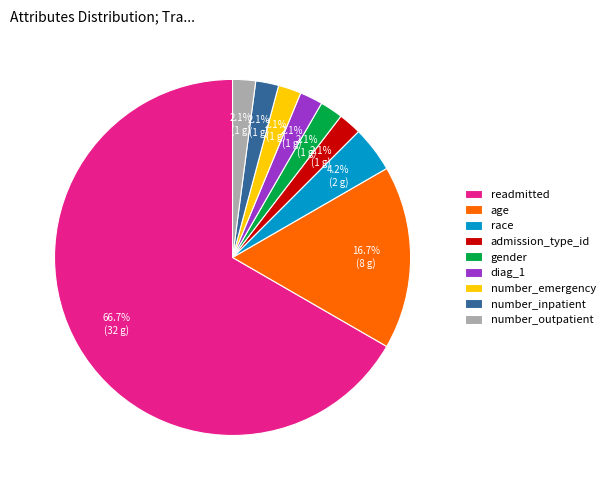

Which category accounts for the majority?

readmitted